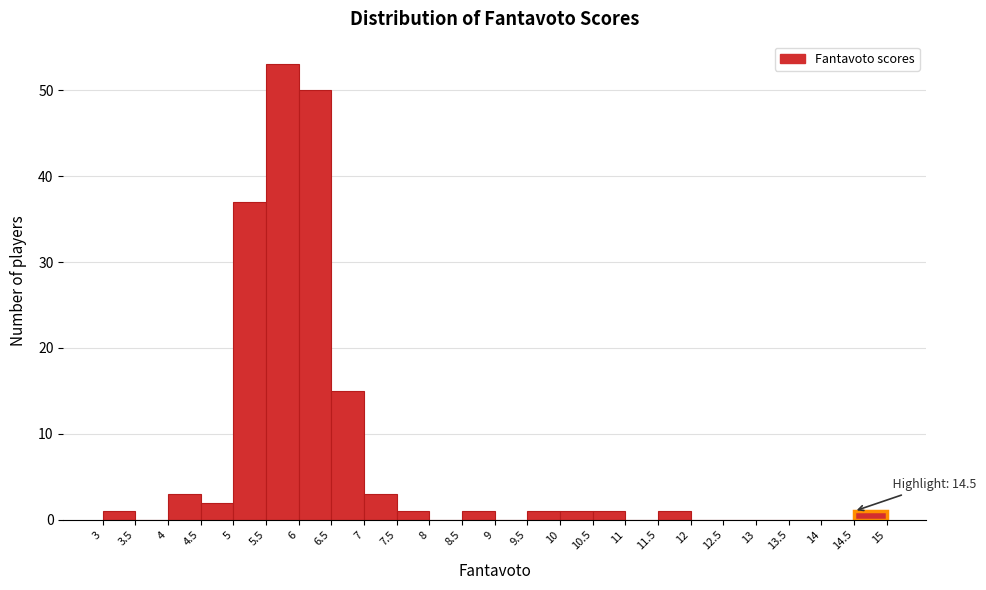

Which range on the x-axis has the tallest bar?

5.5 to 6